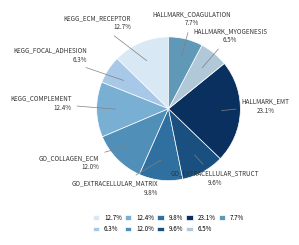

Which category has the biggest portion of the pie?

HALLMARK_EMT